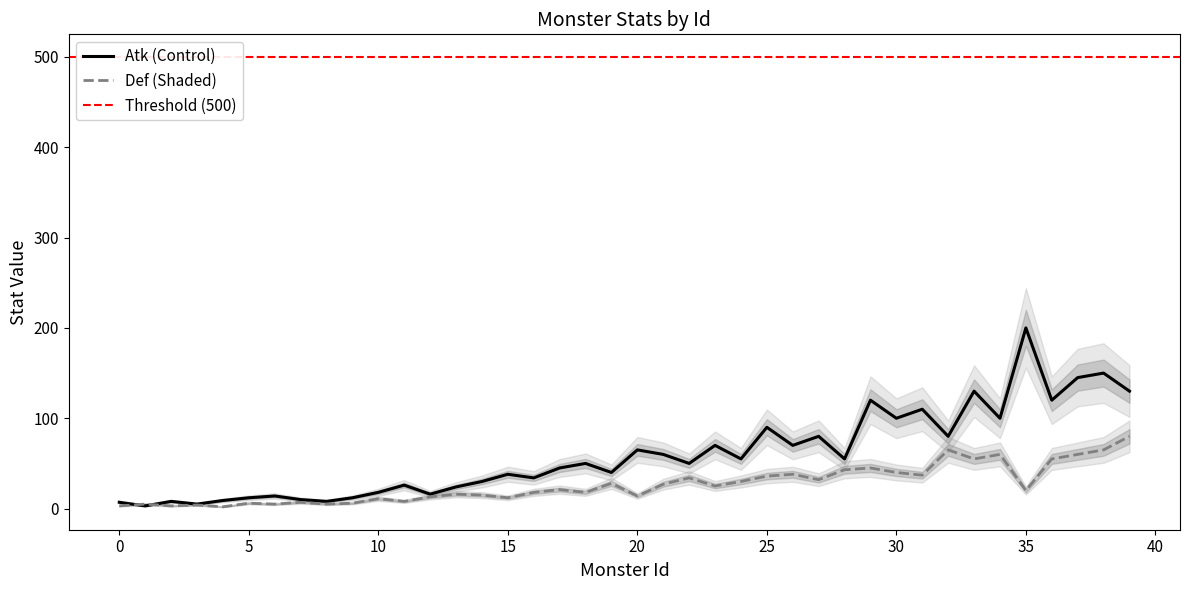

Which category has the lowest value in the Def series?

4